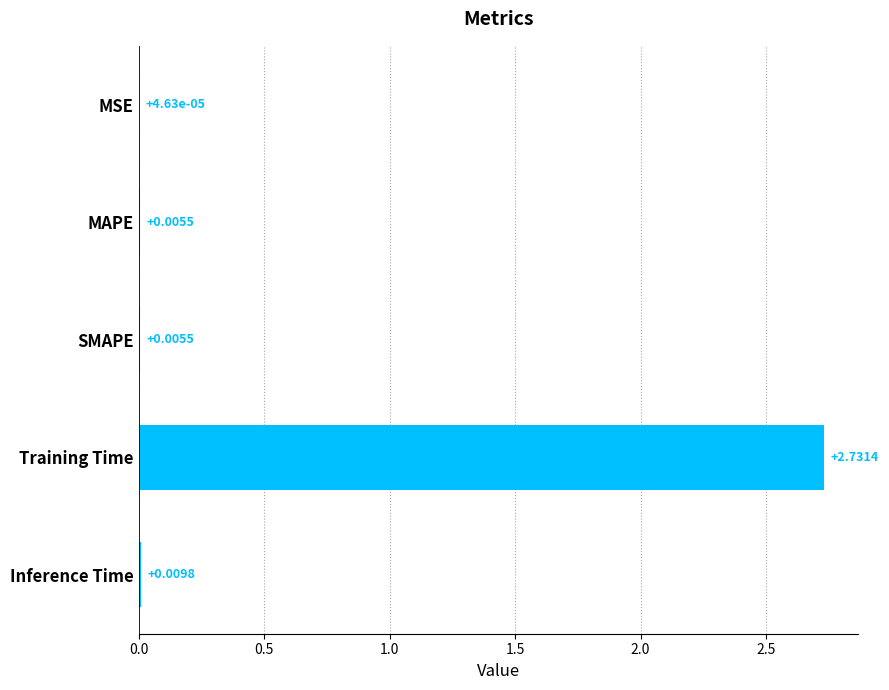

Which has a higher value, MSE or MAPE?

MAPE